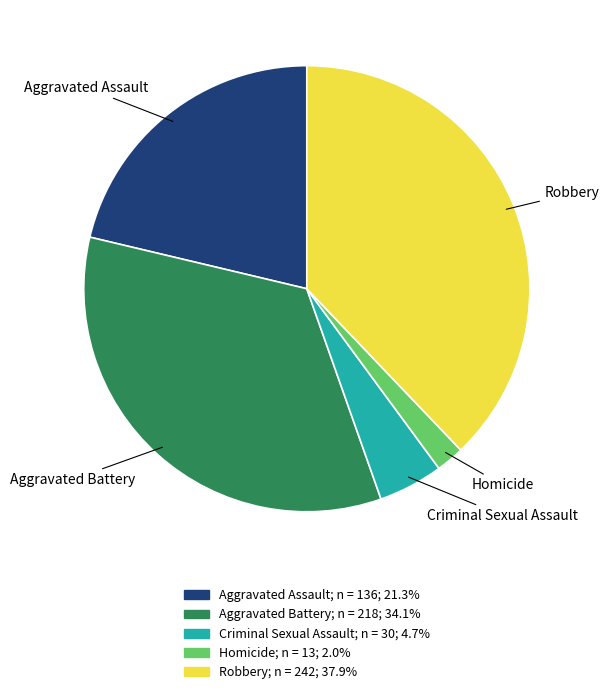

Is the sum of Robbery and Aggravated Battery greater than half?

Yes